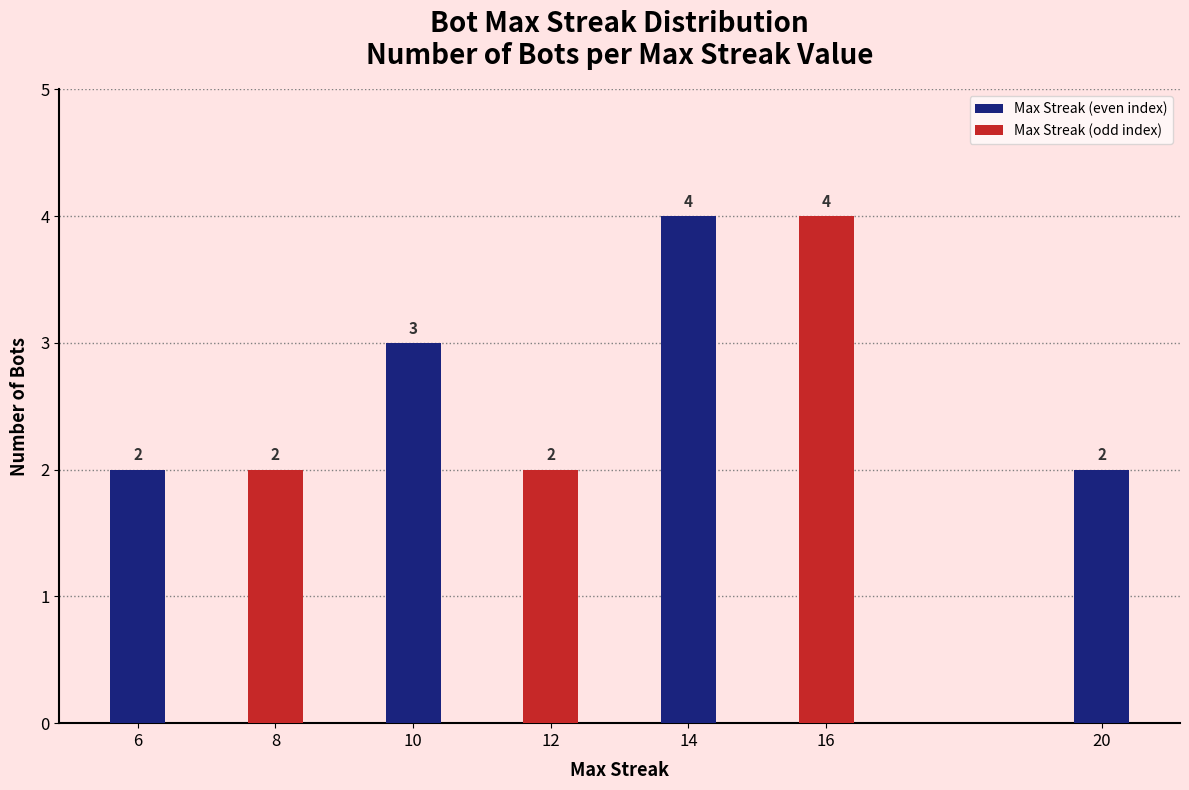

Read the value at 16.

4